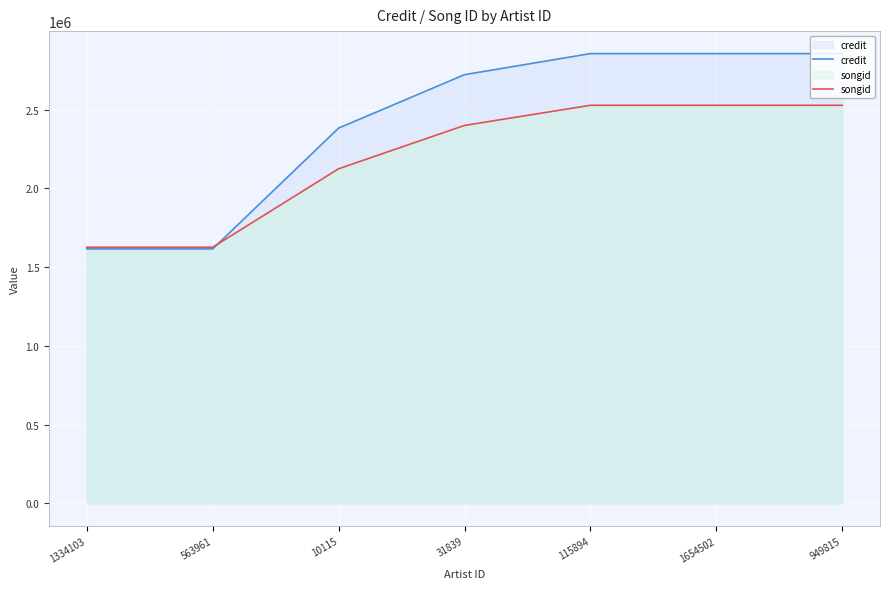

Does the chart display data point markers on the line(s)?

No